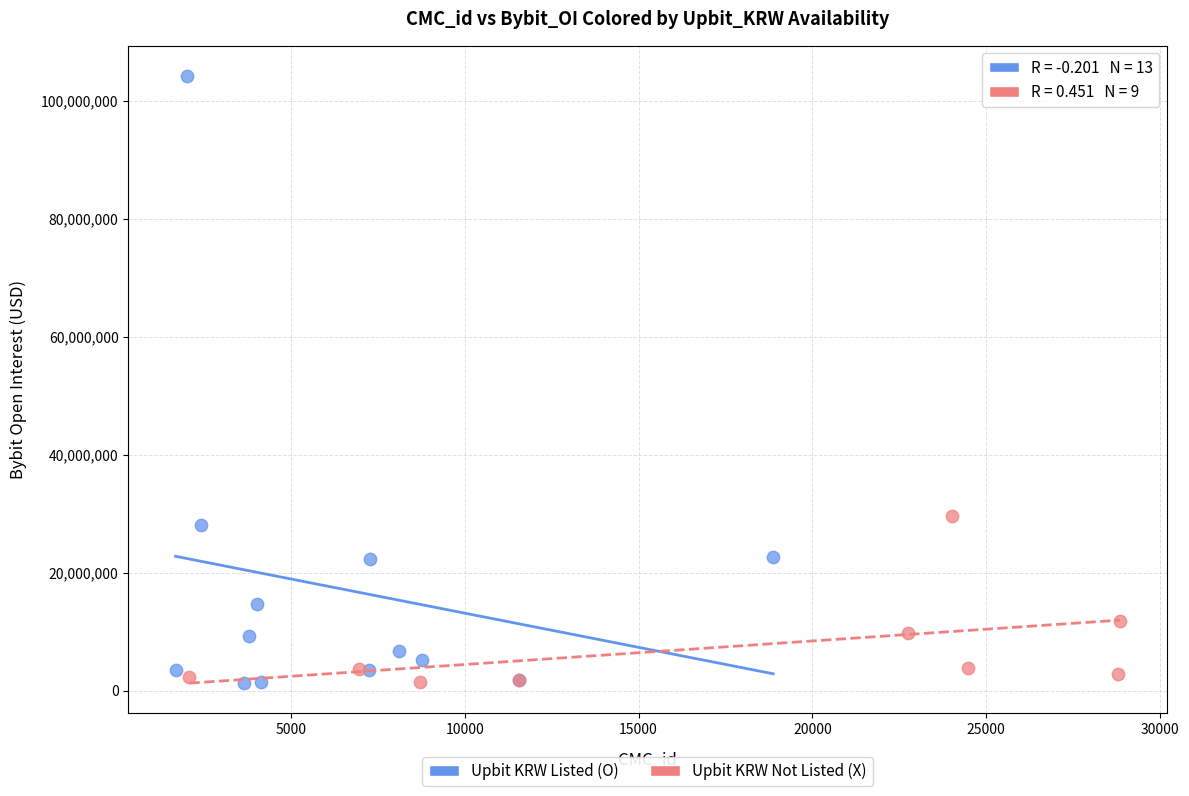

Which series contains the highest Y value?

Upbit KRW Listed (O)